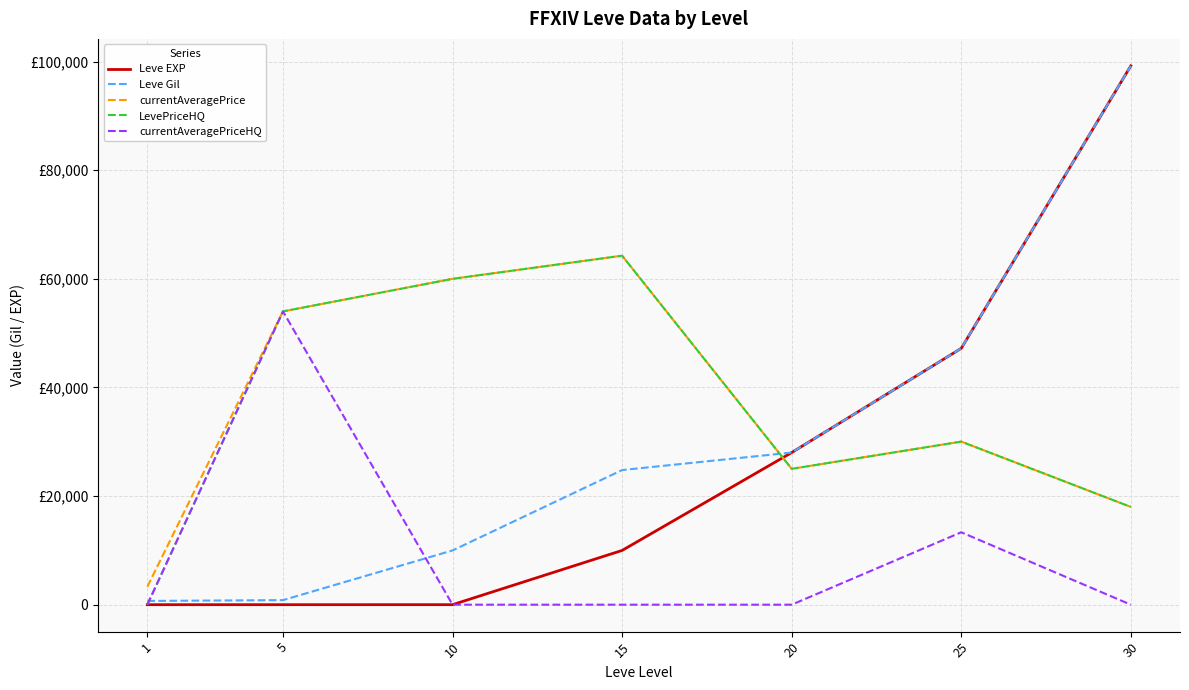

Reading right to left, what are all the values shown in this chart?

Leve EXP: 30=99220	25=47200	20=28010	15=9990	10=3	5=2	1=1
Leve Gil: 30=99220	25=47200	20=28010	15=24790	10=9990	5=840	1=690
currentAveragePrice: 30=18000	25=30029	20=25014	15=64262	10=60000	5=54004	1=3307
LevePriceHQ: 30=18000	25=30029	20=25014	15=64262	10=60000	5=54004	1=0
currentAveragePriceHQ: 30=0	25=13333	20=0	15=0	10=0	5=54004	1=0